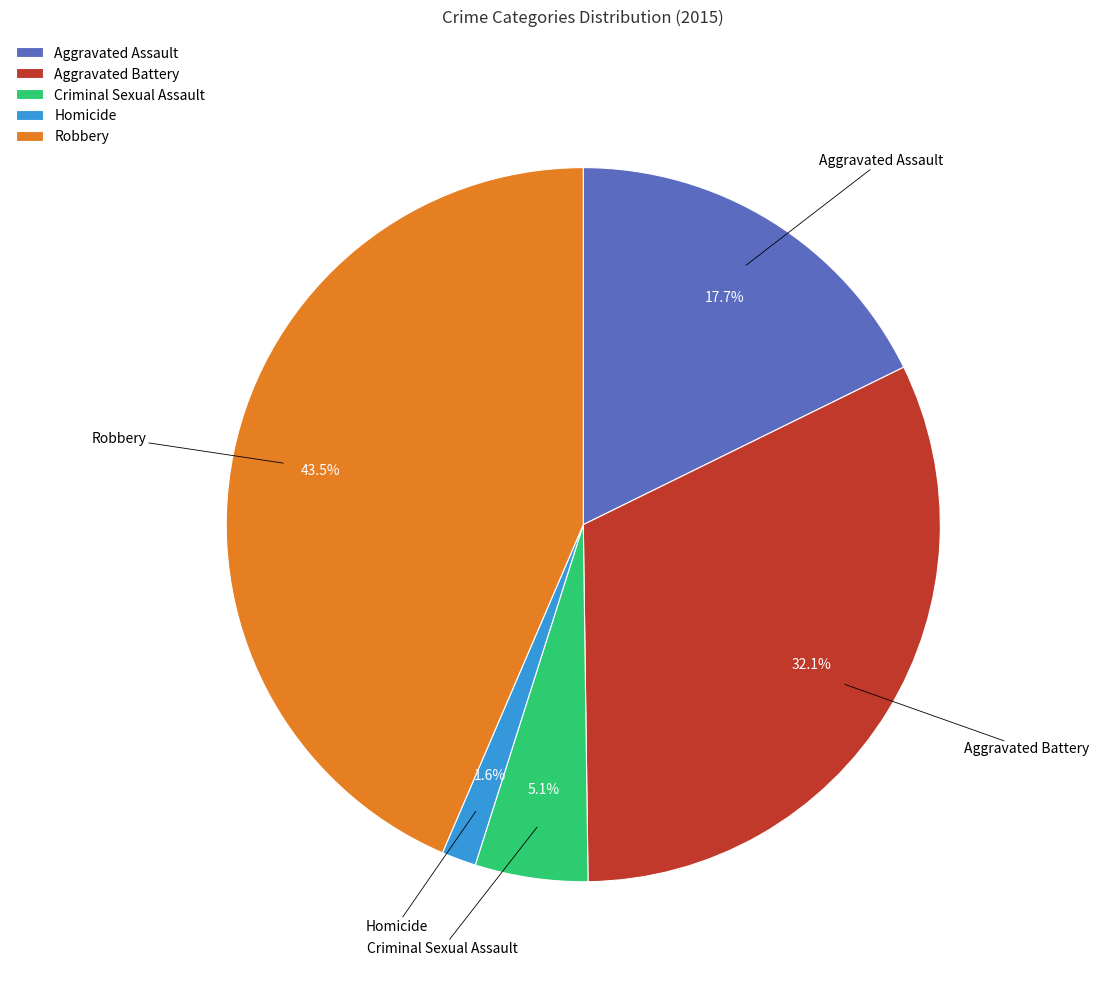

Is there any slice that represents more than half of the pie?

No